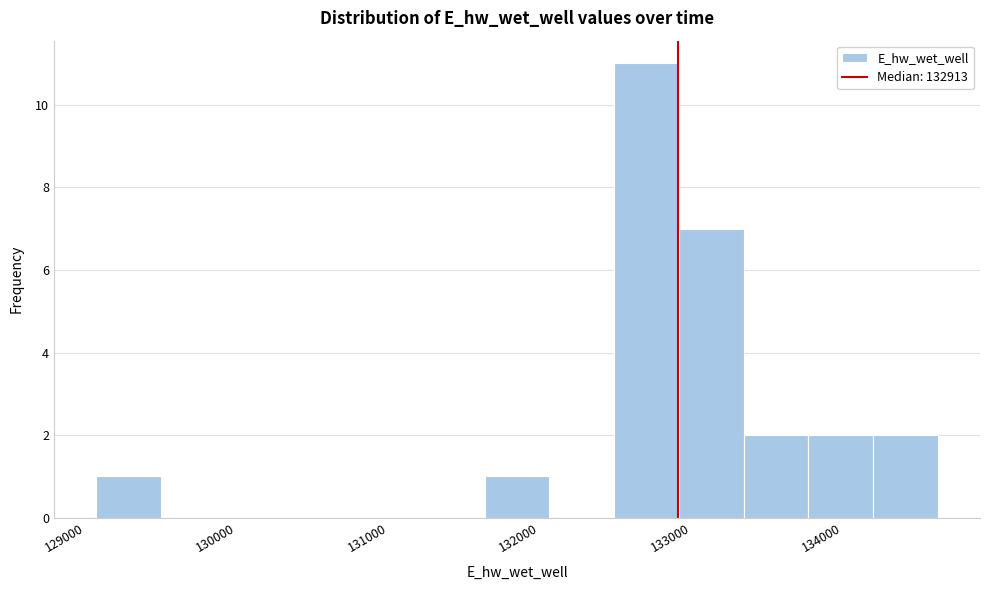

Reading left to right, list every bar in this chart as the range it spans on the x-axis followed by its height. Neither the bar edges nor the heights are printed on the chart, so give them approximately, as read against the axes.

129100 to 129500: 1
129500 to 129900: 0
129900 to 130400: 0
130400 to 130800: 0
130800 to 131200: 0
131200 to 131600: 0
131600 to 132100: 1
132100 to 132500: 0
132500 to 132900: 11
132900 to 133300: 7
133300 to 133800: 2
133800 to 134200: 2
134200 to 134600: 2